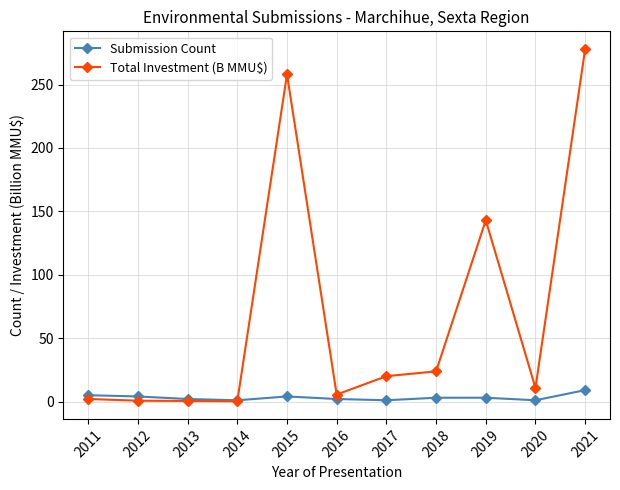

Is it true that Total Investment (B MMU$) equals 10.7 at 2020?

True